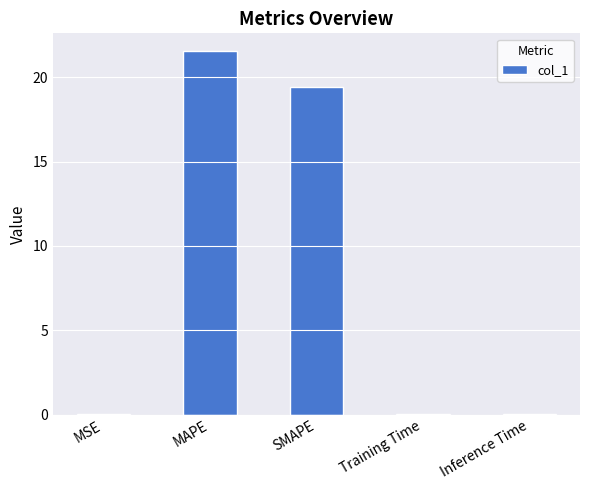

How many categories are shown in the chart?

5